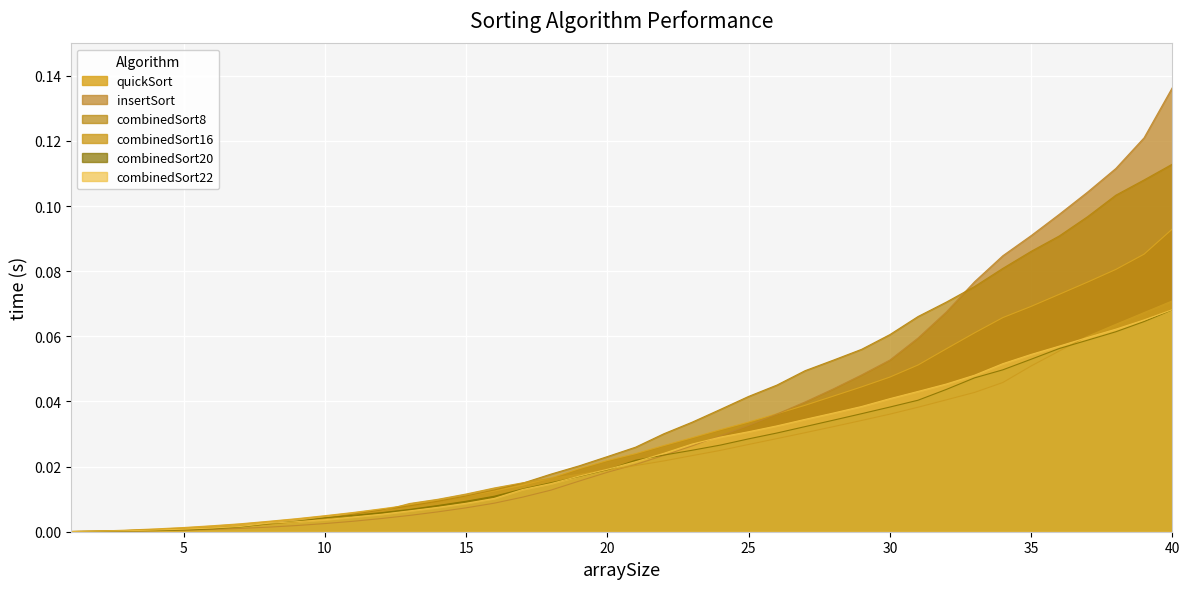

Which series has the largest total across all categories?

combinedSort8